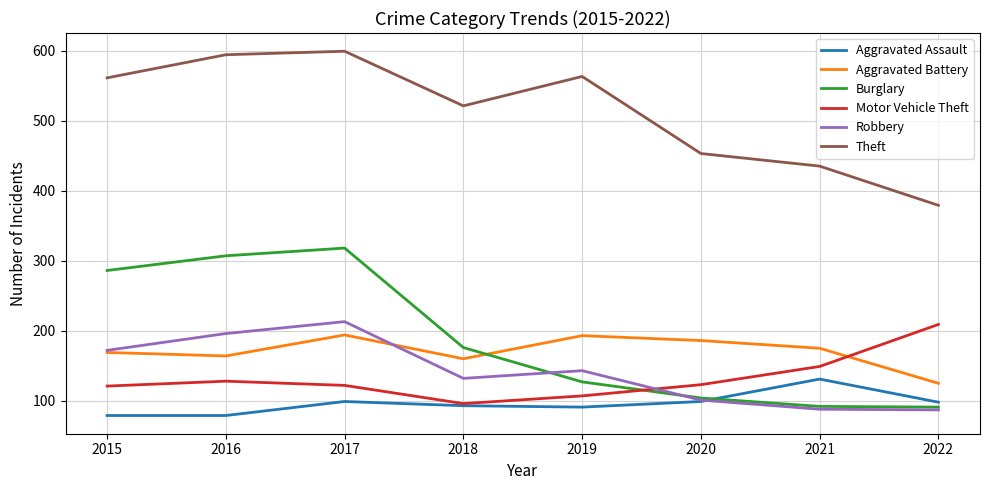

At which label does Aggravated Battery reach its minimum?

2022